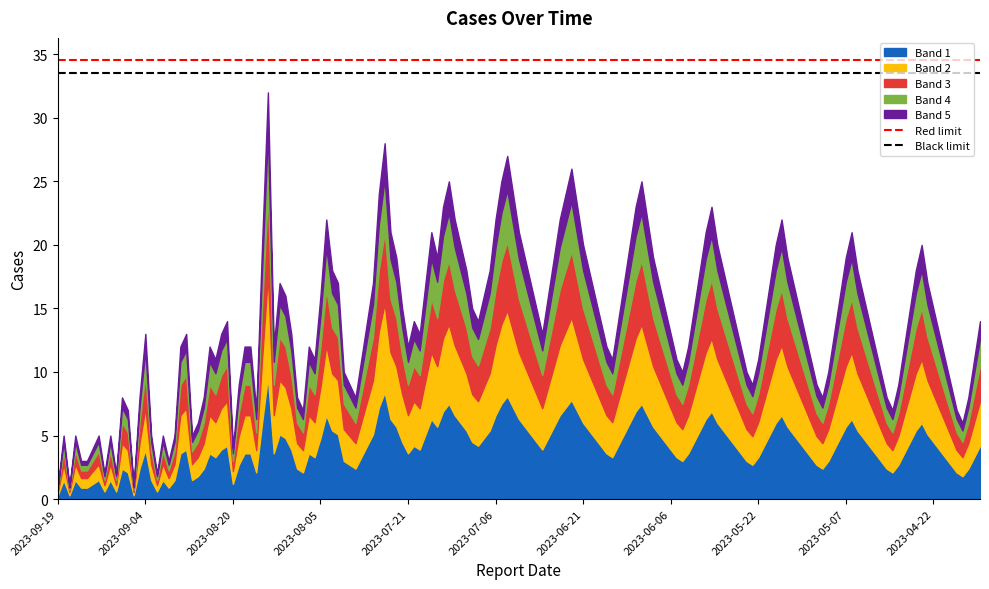

Read the Red limit value at 2023-09-19.

34.6